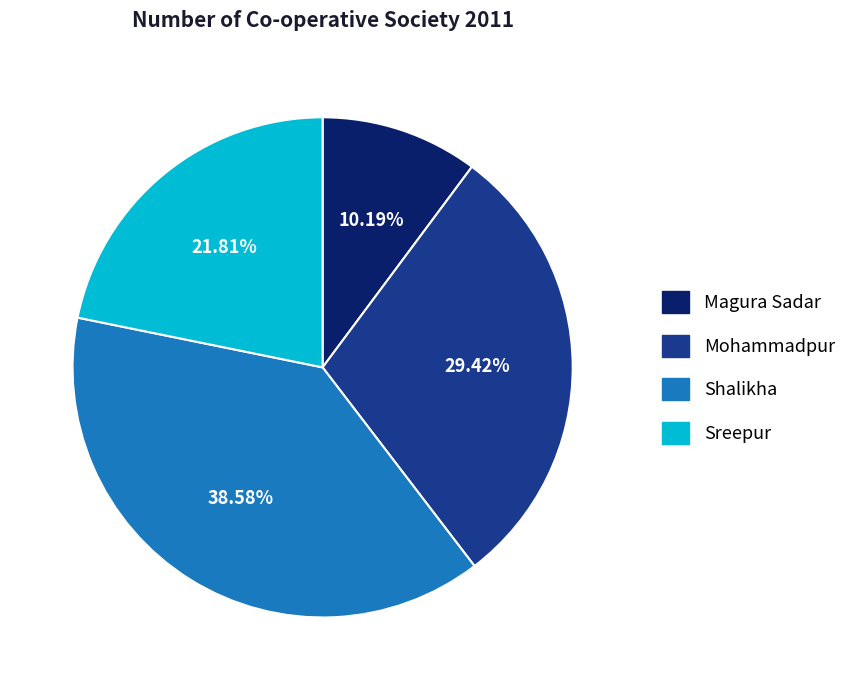

To the nearest percent, what portion does Shalikha represent?

39%